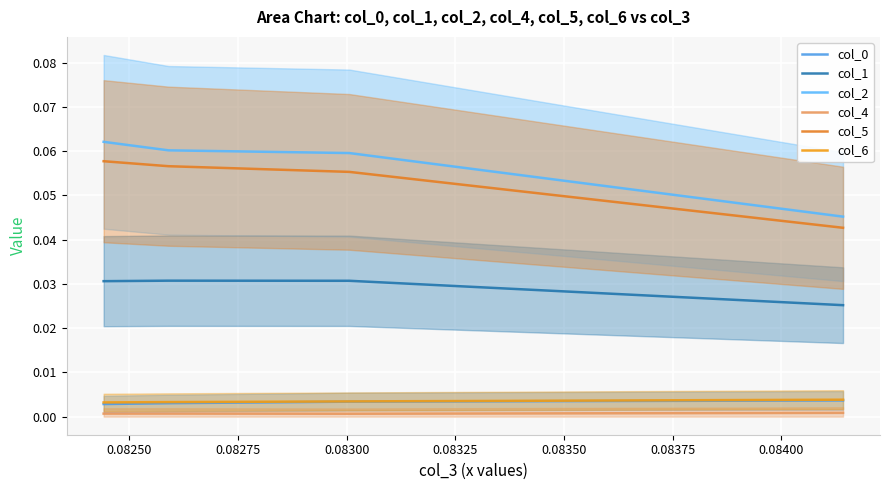

How many distinct data groups are displayed?

6